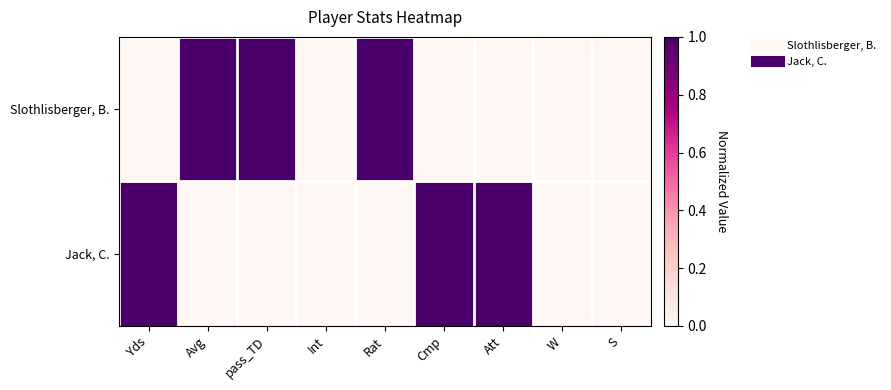

At how many categories does at least one series exceed 0?

6